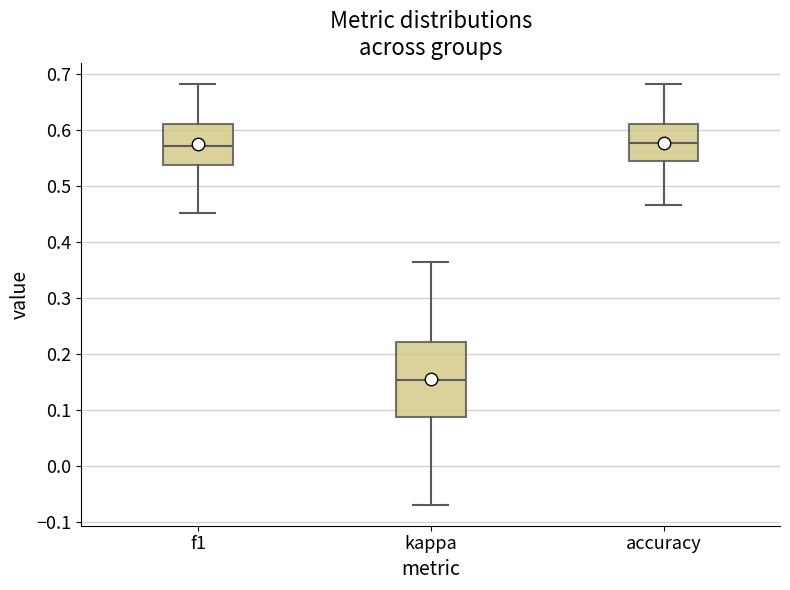

Reading left to right, transcribe this box plot: for each box, give where its median line is, the range the box spans, and where its two whiskers end, as read against the y-axis. The values are not printed on the chart, so give them approximately, as read against the axis.

f1: median 0.57, box 0.54 to 0.61, whiskers 0.45 to 0.68
kappa: median 0.15, box 0.09 to 0.22, whiskers -0.07 to 0.36
accuracy: median 0.58, box 0.54 to 0.61, whiskers 0.47 to 0.68